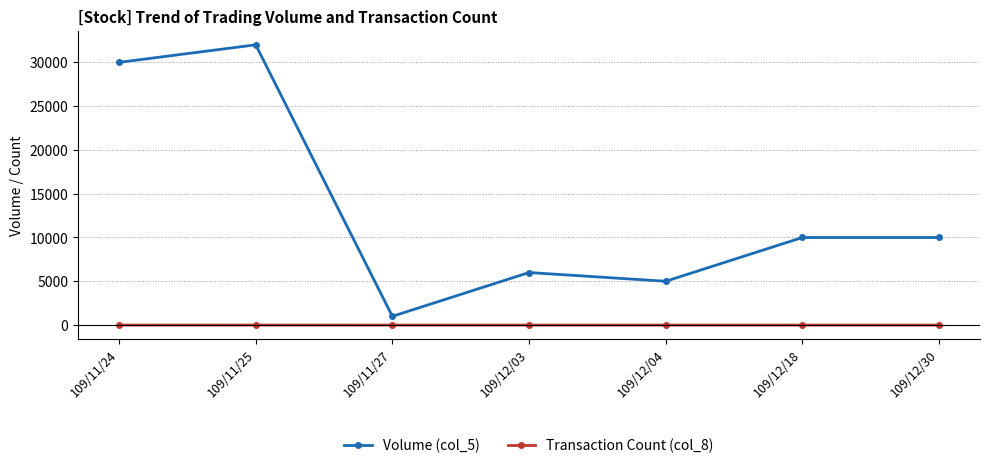

Is the value of Volume (col_5) at 109/11/24 greater than the value of Transaction Count (col_8) at 109/11/25?

Yes